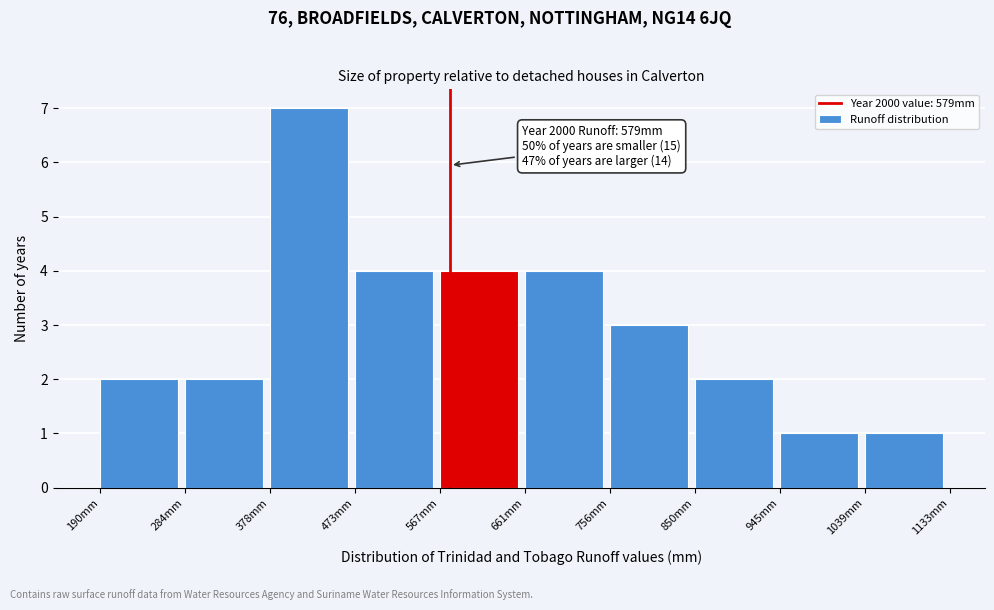

Which range on the x-axis has the tallest bar?

380 to 470